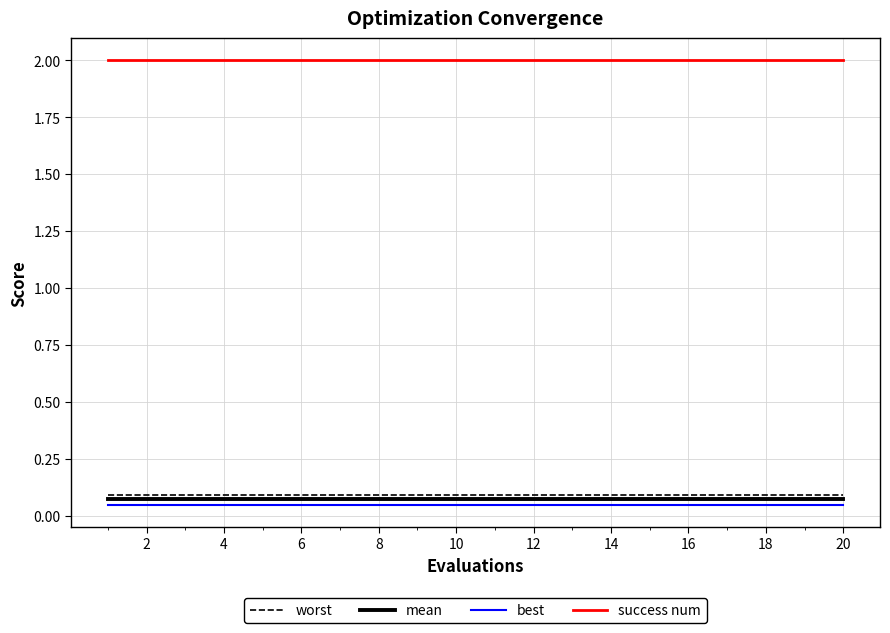

Which series has the largest total across all categories?

success num